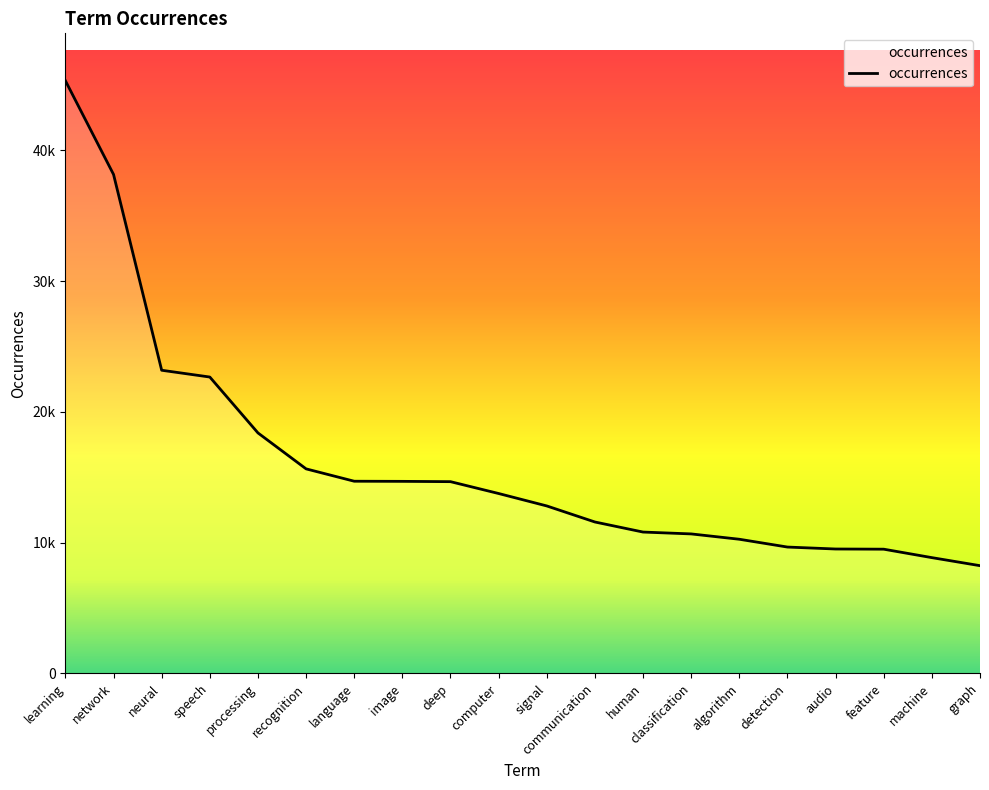

Is this an area chart (filled region under the line)?

Yes